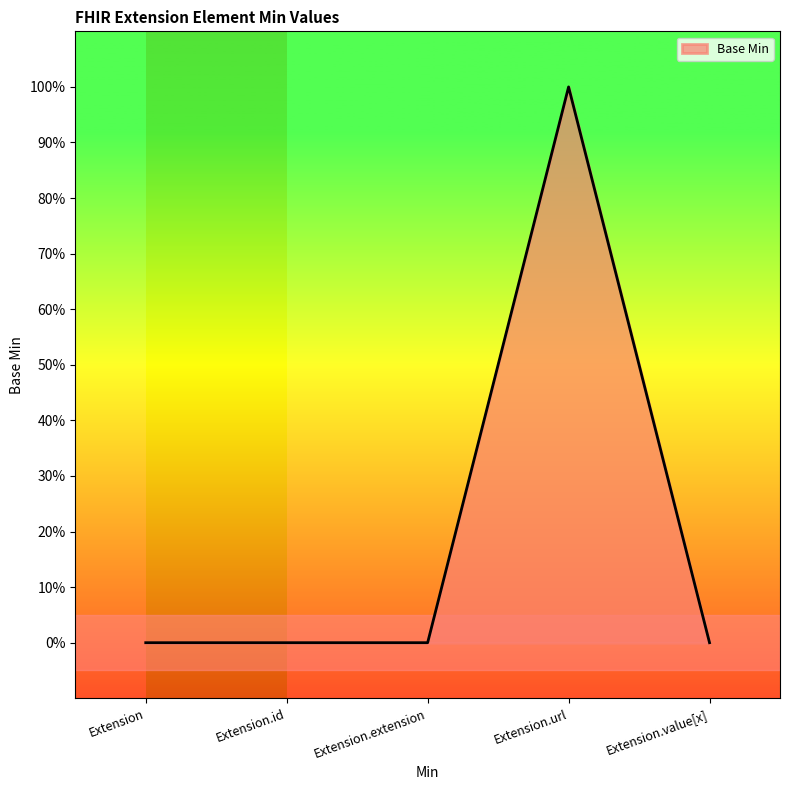

What position from the right is Extension?

5